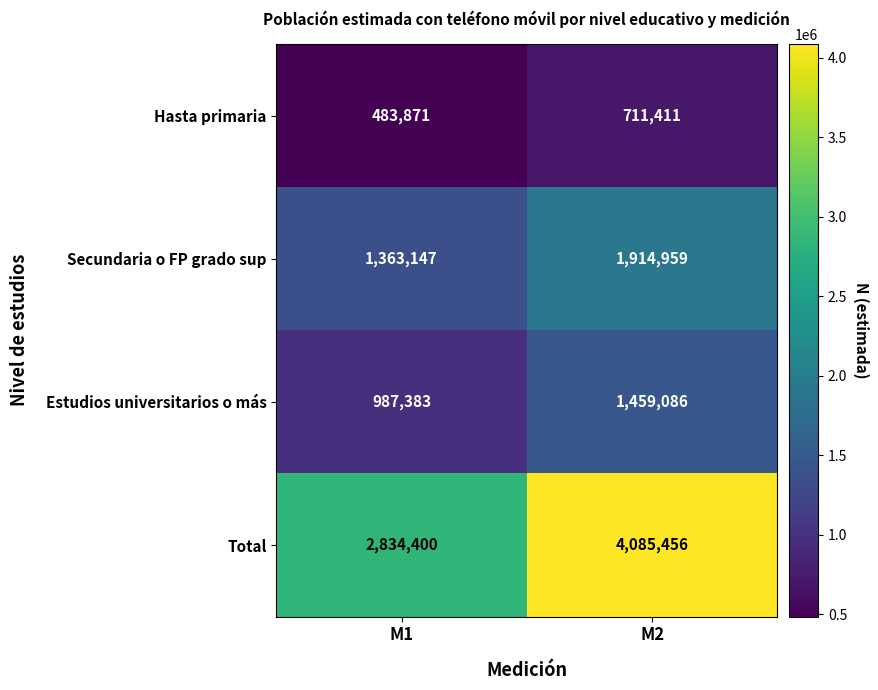

Reading left to right, transcribe all the data shown in this chart.

Hasta primaria: 483871	711411
Secundaria o FP grado sup: 1363147	1914959
Estudios universitarios o más: 987383	1459086
Total: 2834400	4085456